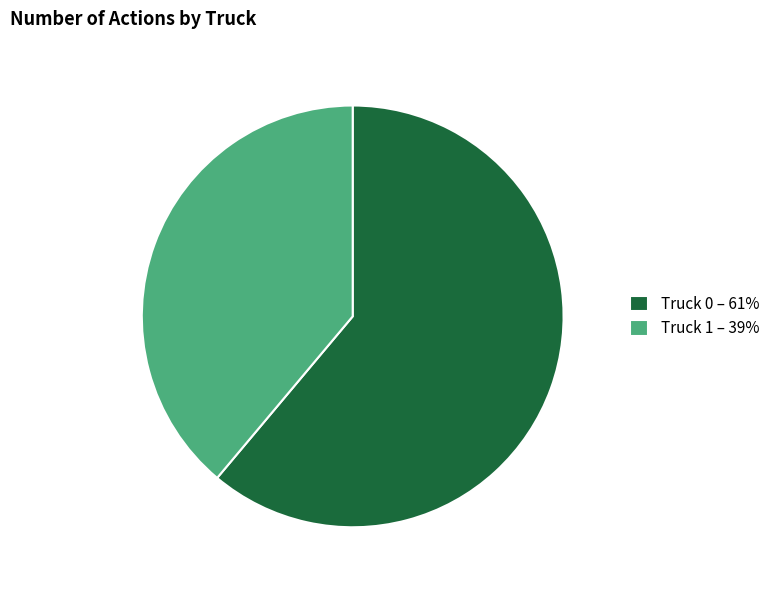

Which category accounts for the majority?

Truck 0